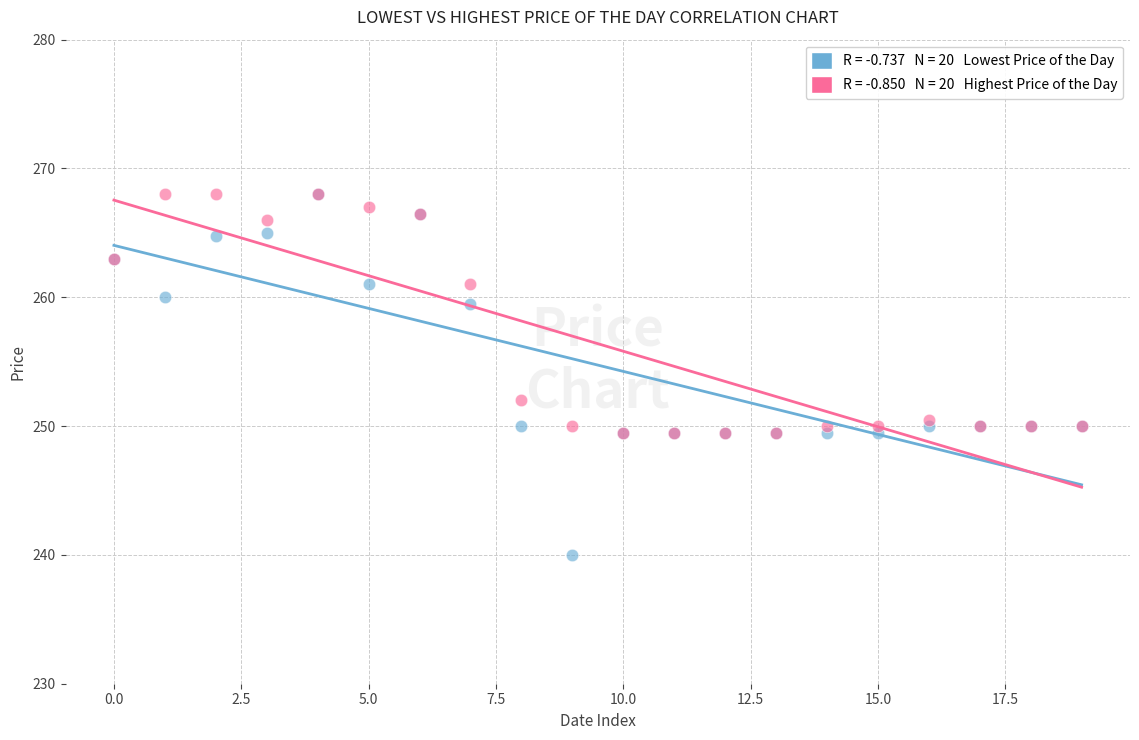

Across all series, what Y value is closest to 254?

252.0